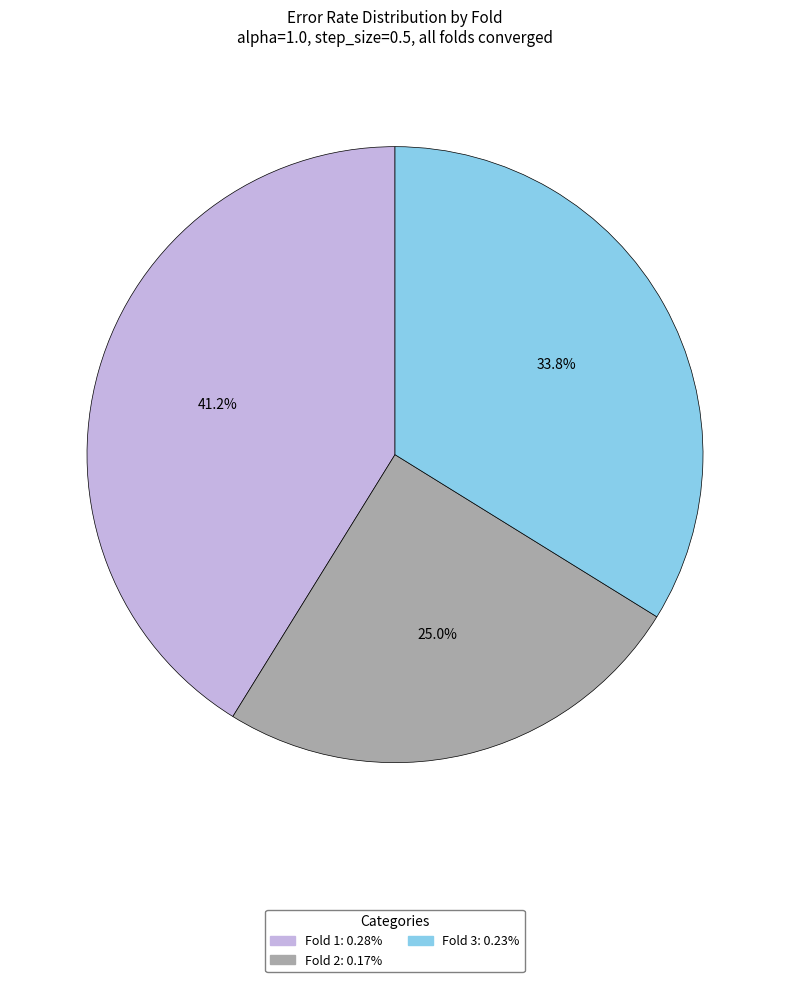

Is there a majority slice in this chart?

No